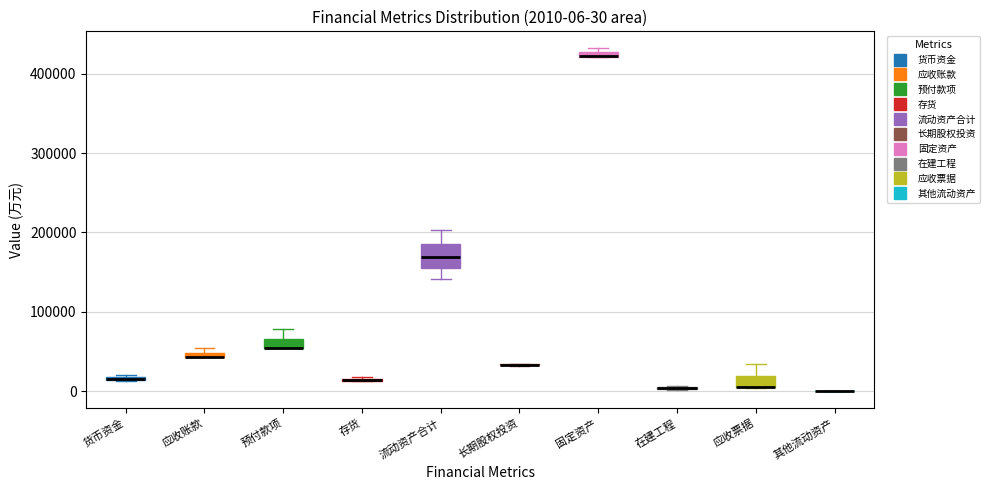

Comparing the boxes themselves (not the whiskers), which one is the tallest?

流动资产合计